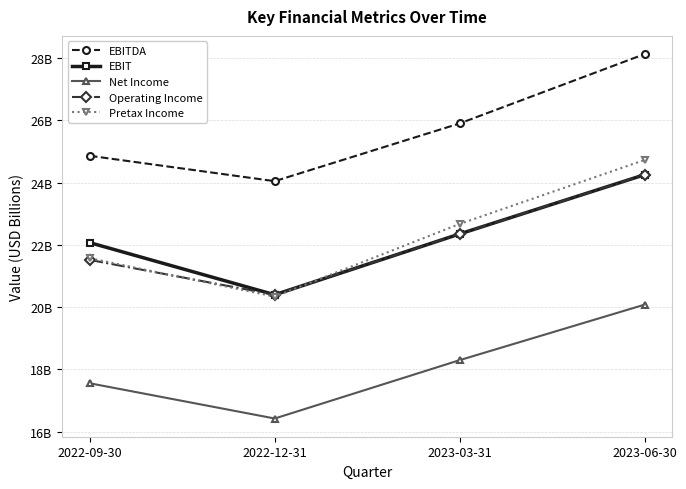

Is this an area chart (filled region under the line)?

No